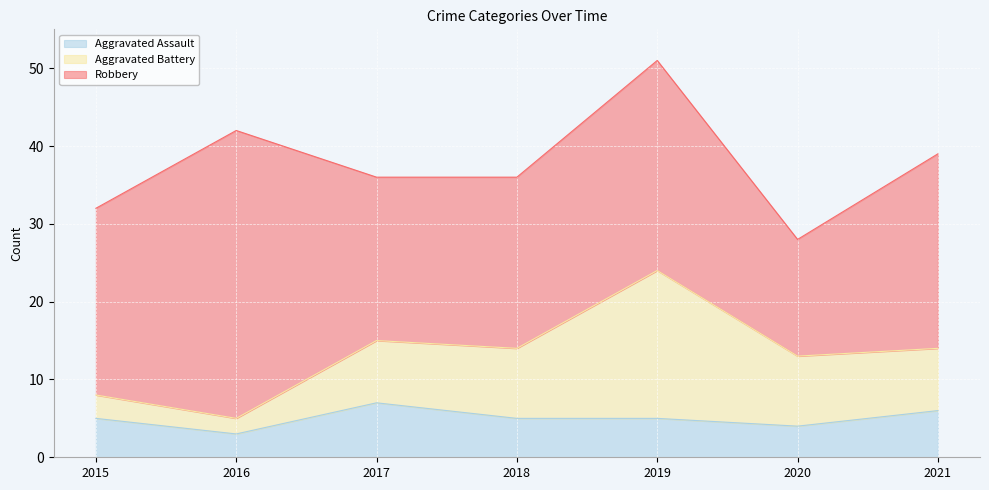

List the labels in order of Aggravated Battery value, largest first.

2019, 2018, 2020, 2017, 2021, 2015, 2016